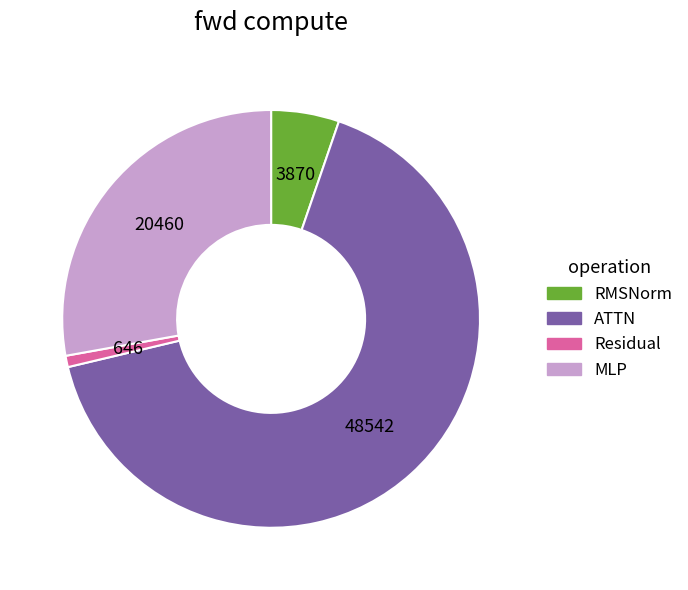

Is it true that MLP is 28% of the pie?

True